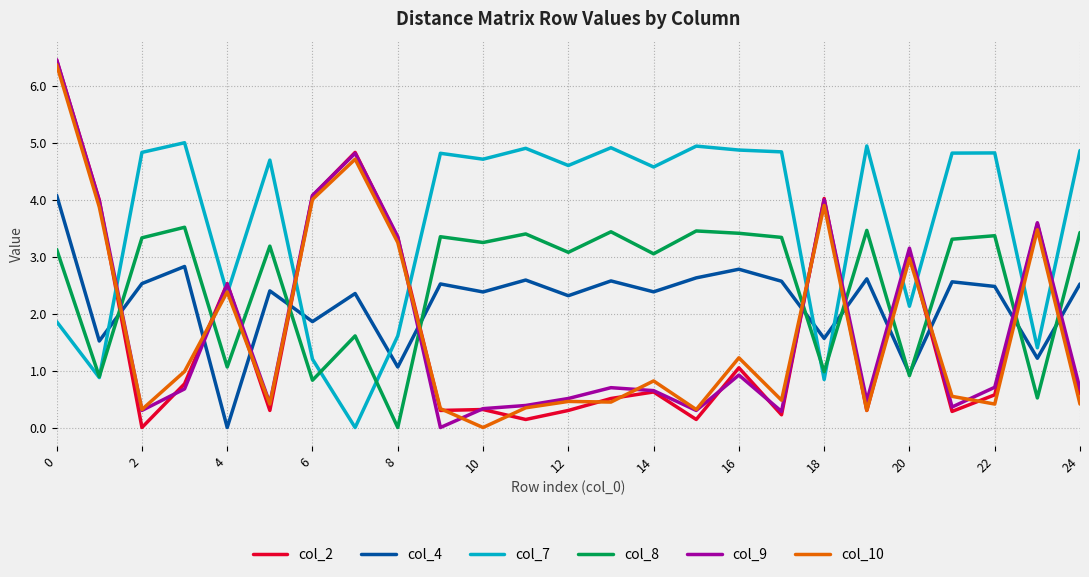

True or false: col_8 has more than 1 interior local peaks.

True